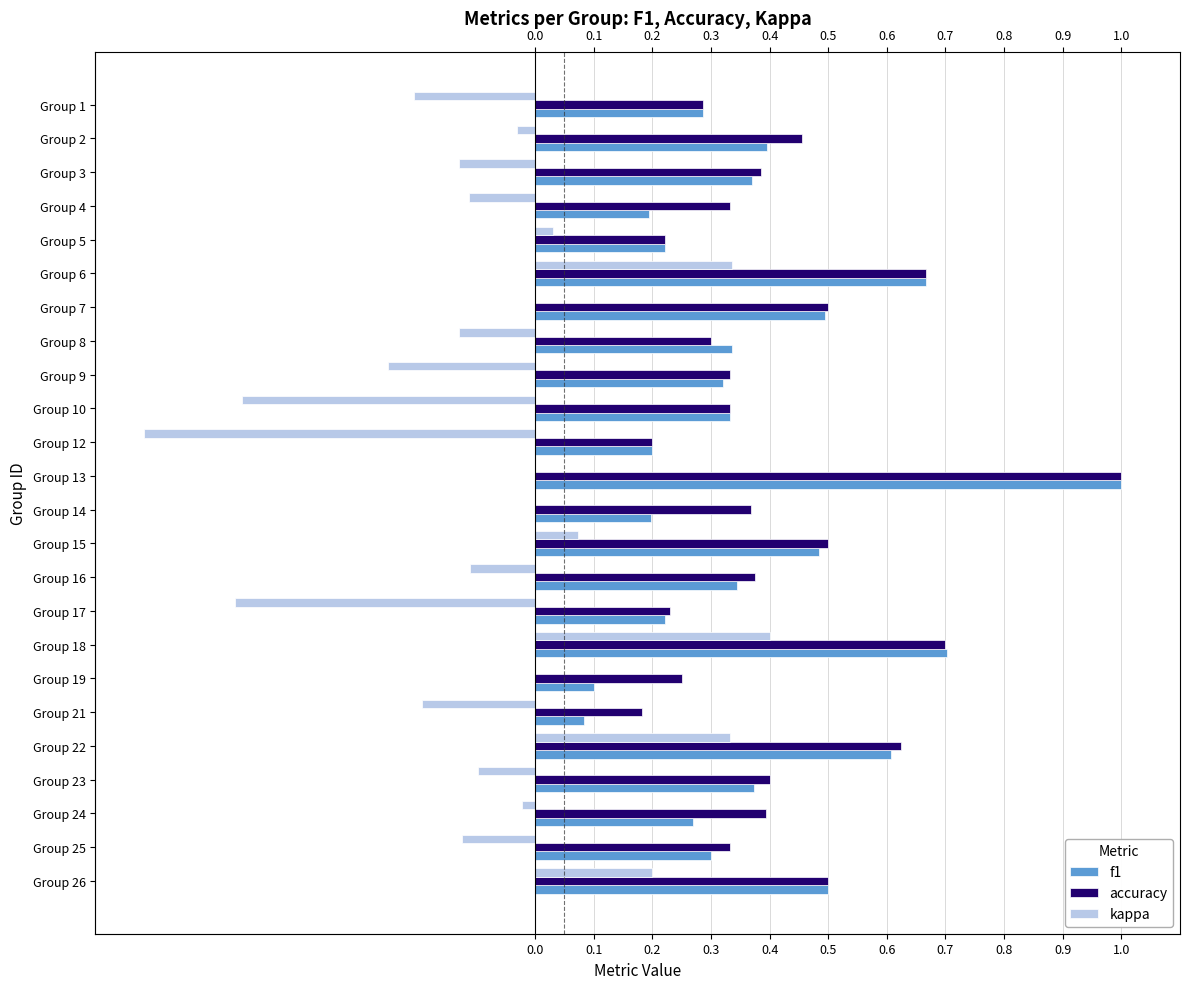

Reading right to left, what are all the values shown in this chart?

f1: 0.5	0.3	0.3	0.4	0.6	0.1	0.1	0.7	0.2	0.3	0.5	0.2	1.0	0.2	0.3	0.3	0.3	0.5	0.7	0.2	0.2	0.4	0.4	0.3
accuracy: 0.5	0.3	0.4	0.4	0.6	0.2	0.2	0.7	0.2	0.4	0.5	0.4	1.0	0.2	0.3	0.3	0.3	0.5	0.7	0.2	0.3	0.4	0.5	0.3
kappa: 0.2	-0.1	-0.0	-0.1	0.3	-0.2	0.0	0.4	-0.5	-0.1	0.1	0.0	0.0	-0.7	-0.5	-0.2	-0.1	0.0	0.3	0.0	-0.1	-0.1	-0.0	-0.2